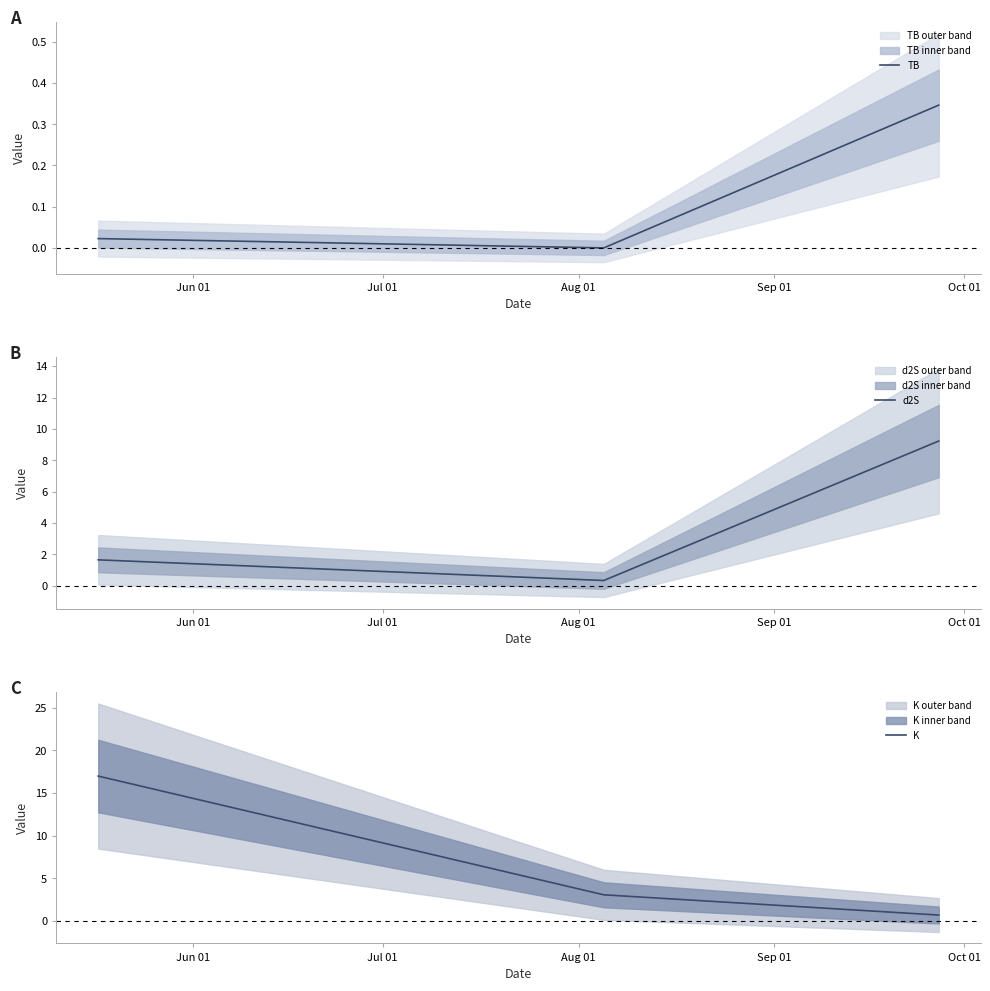

What are all the series names shown in the legend?

TB, d2S, K